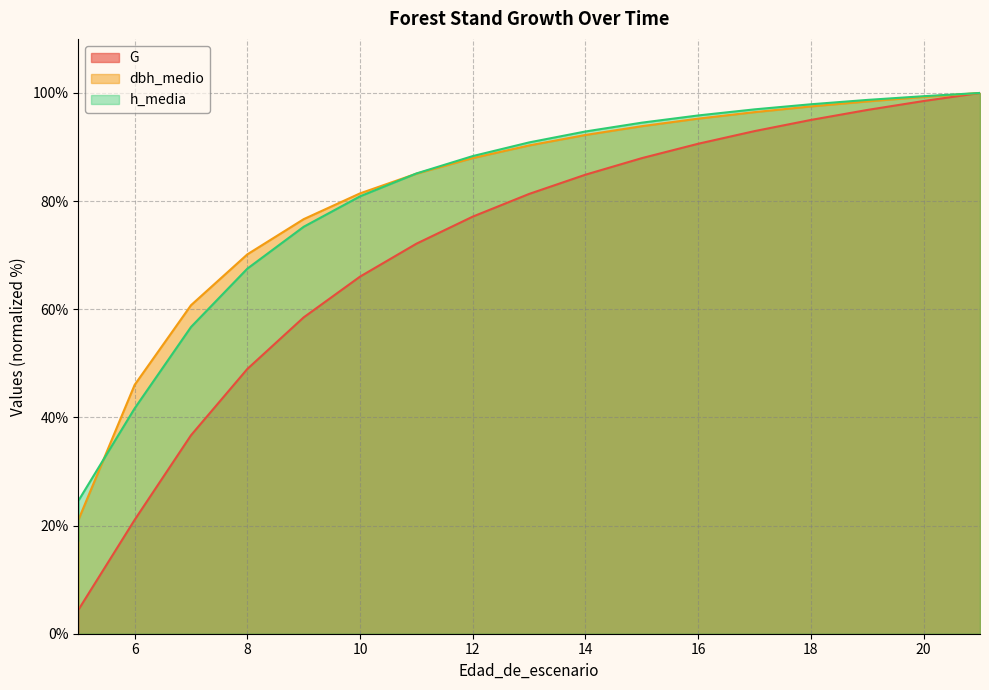

True or false: G and h_media intersect in this chart.

False